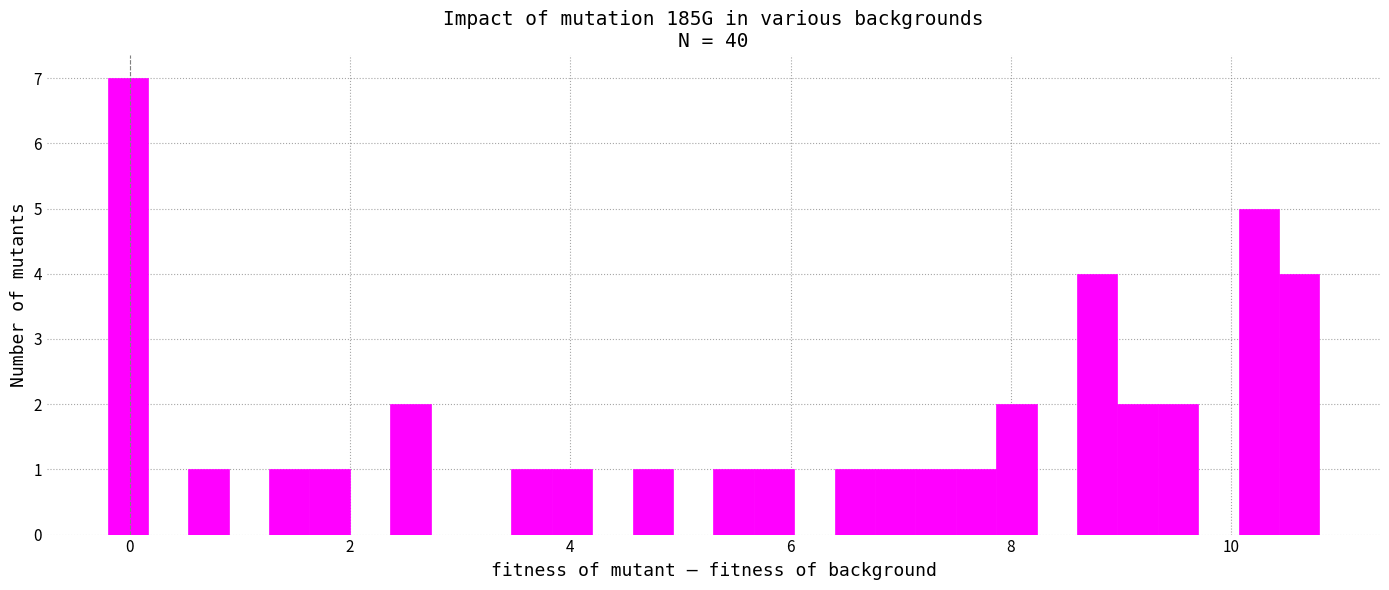

Around what value on the x-axis is the tallest bar? Give the approximate position of its centre, as read against the axis.

0.0